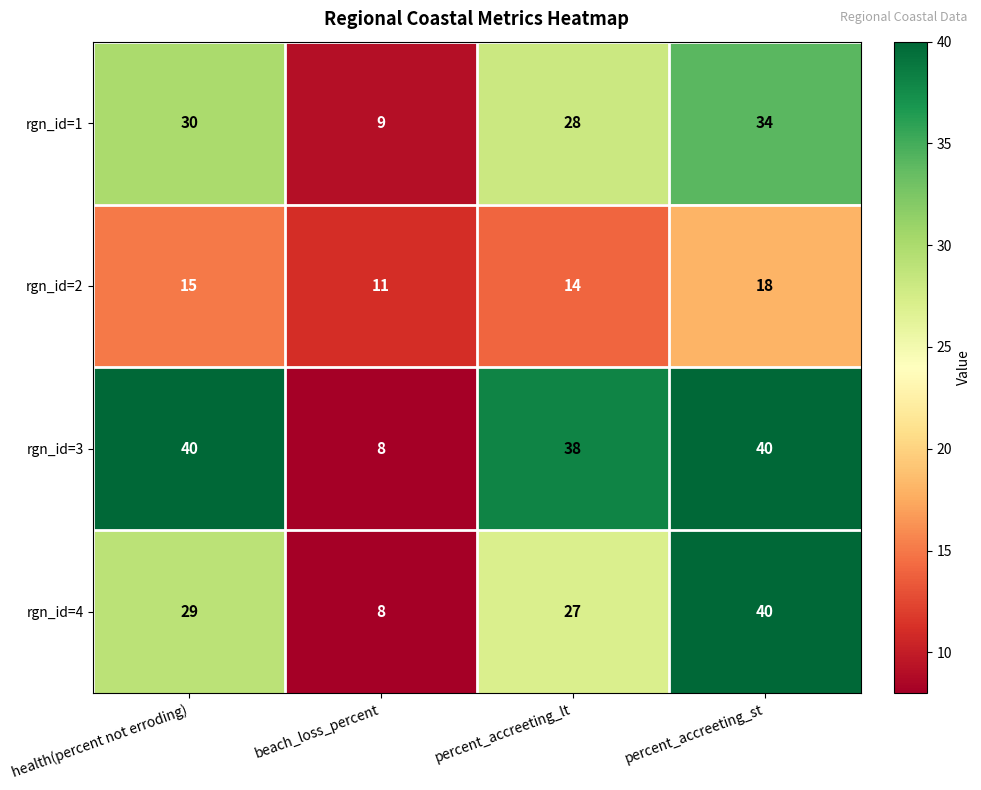

What is the difference between the highest and lowest values at percent_accreeting_st?

22